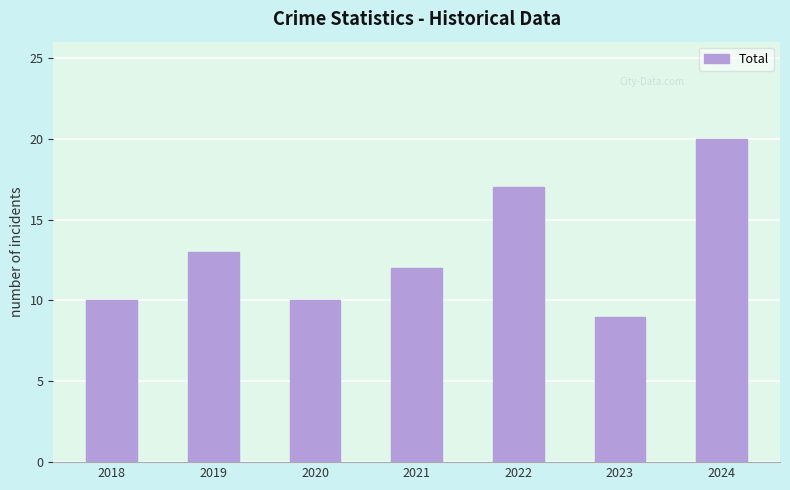

What is the average value?

13